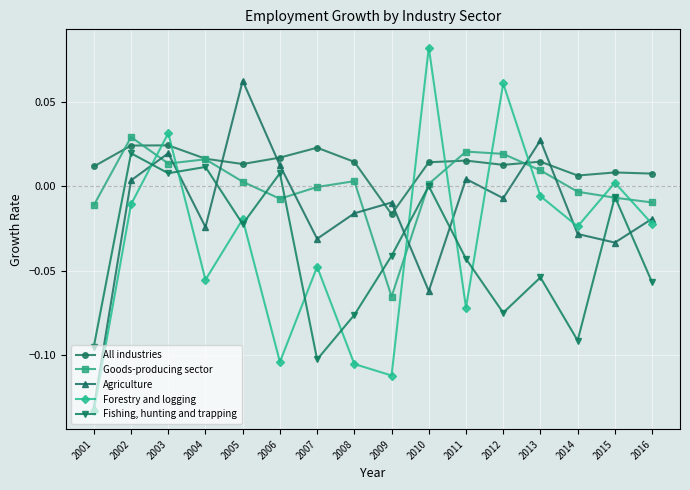

The Forestry and logging series shows 0.0 at 2003. True or false?

True